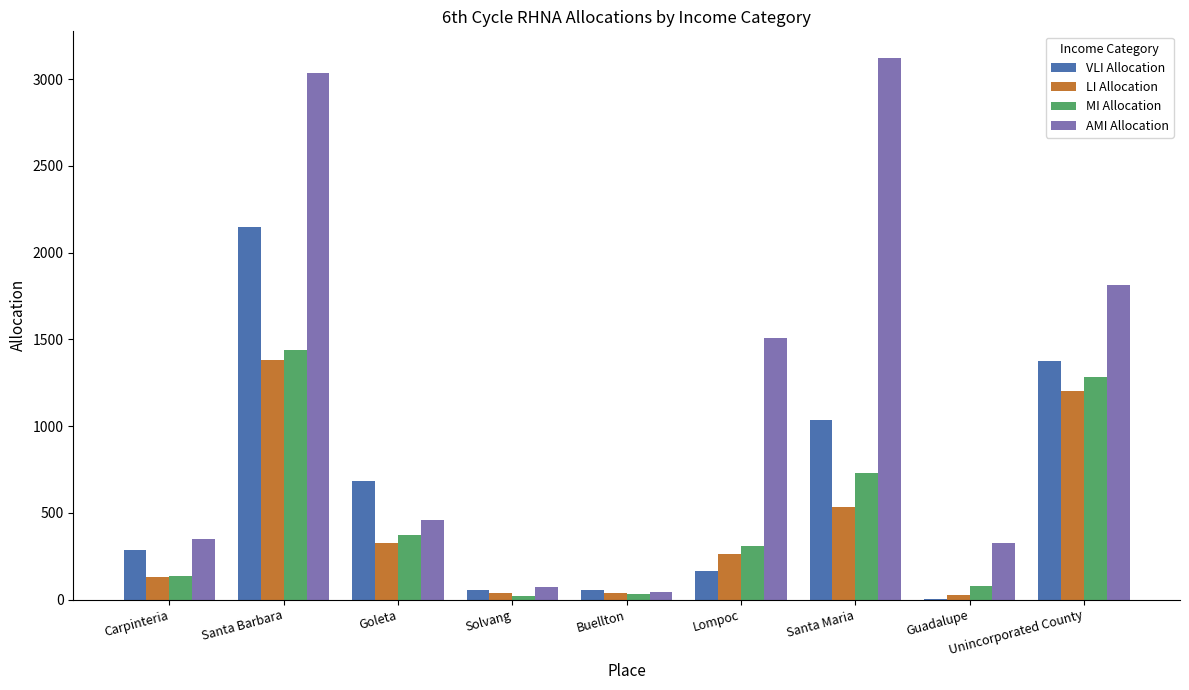

What is the difference between the MI Allocation values at Carpinteria and Lompoc?

176